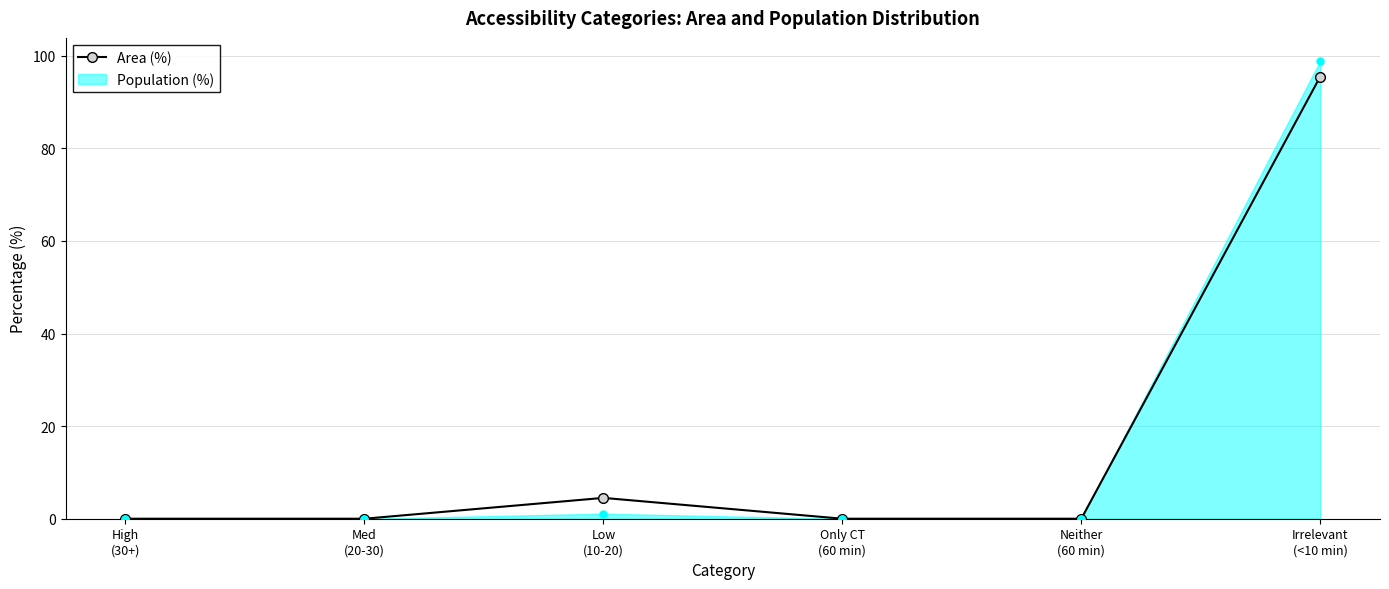

True or false: Area (%) has more than 2 interior local peaks.

False